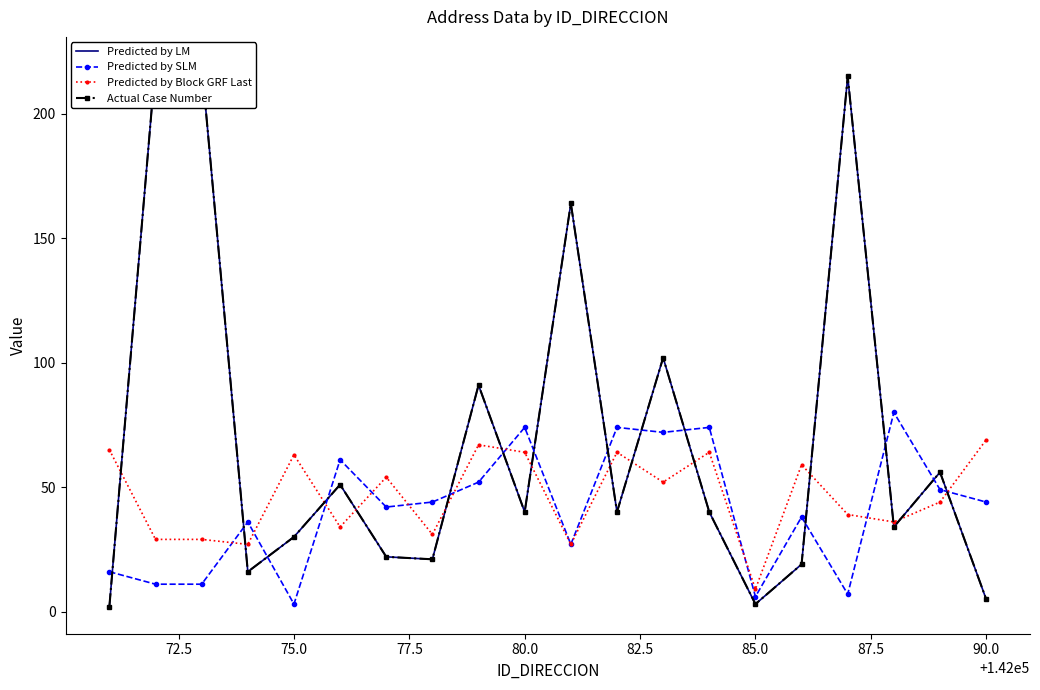

What is the lowest value of the Predicted by SLM series?

3